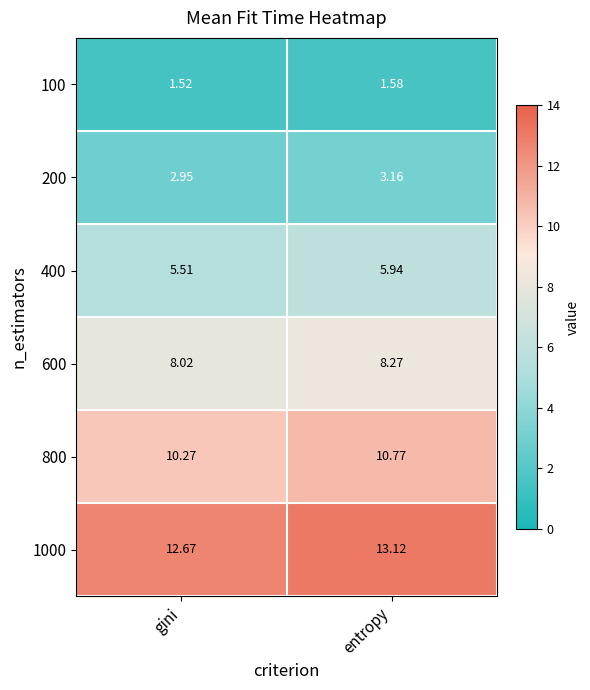

How many data points does each series have?

2